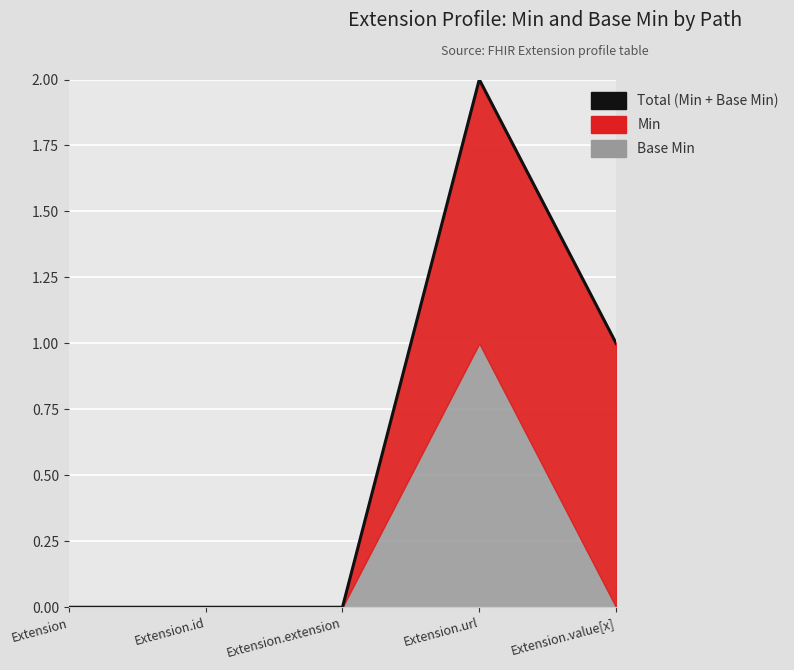

What is the difference between the second highest and minimum values?

1